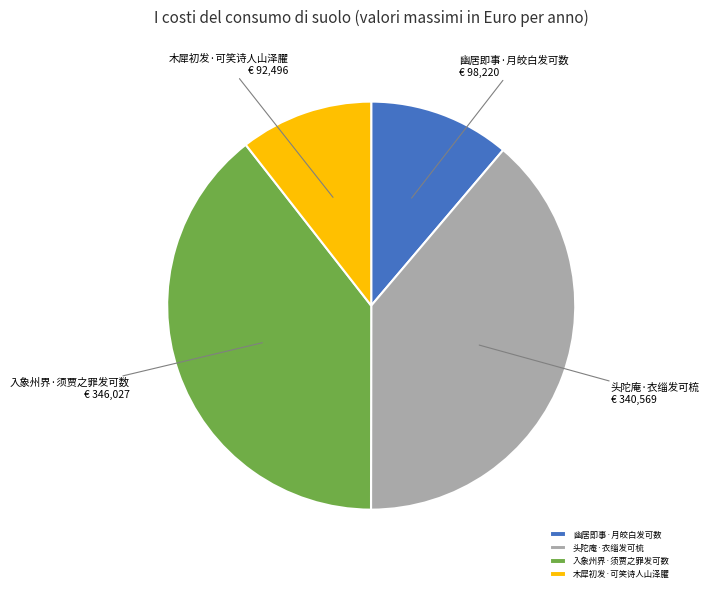

Which slice is the smallest?

木犀初发·可笑诗人山泽臞